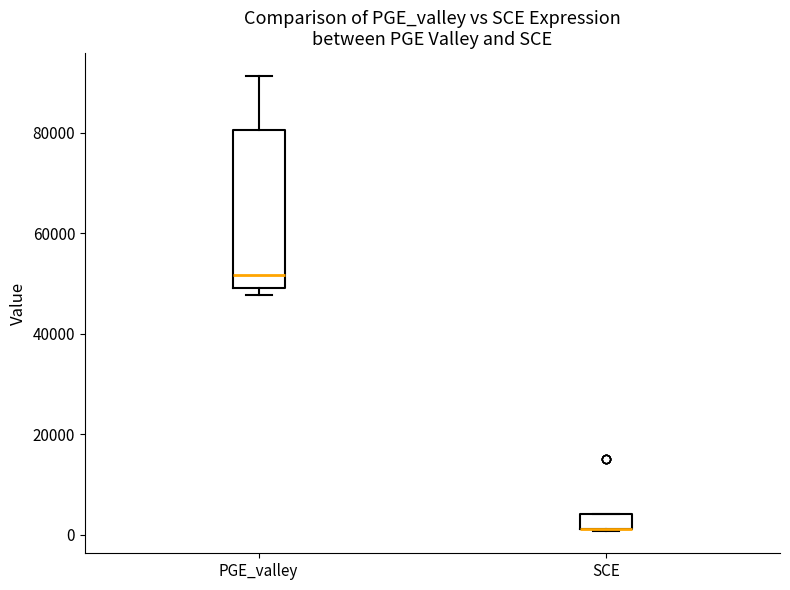

Comparing the boxes themselves (not the whiskers), which one is the tallest?

PGE_valley